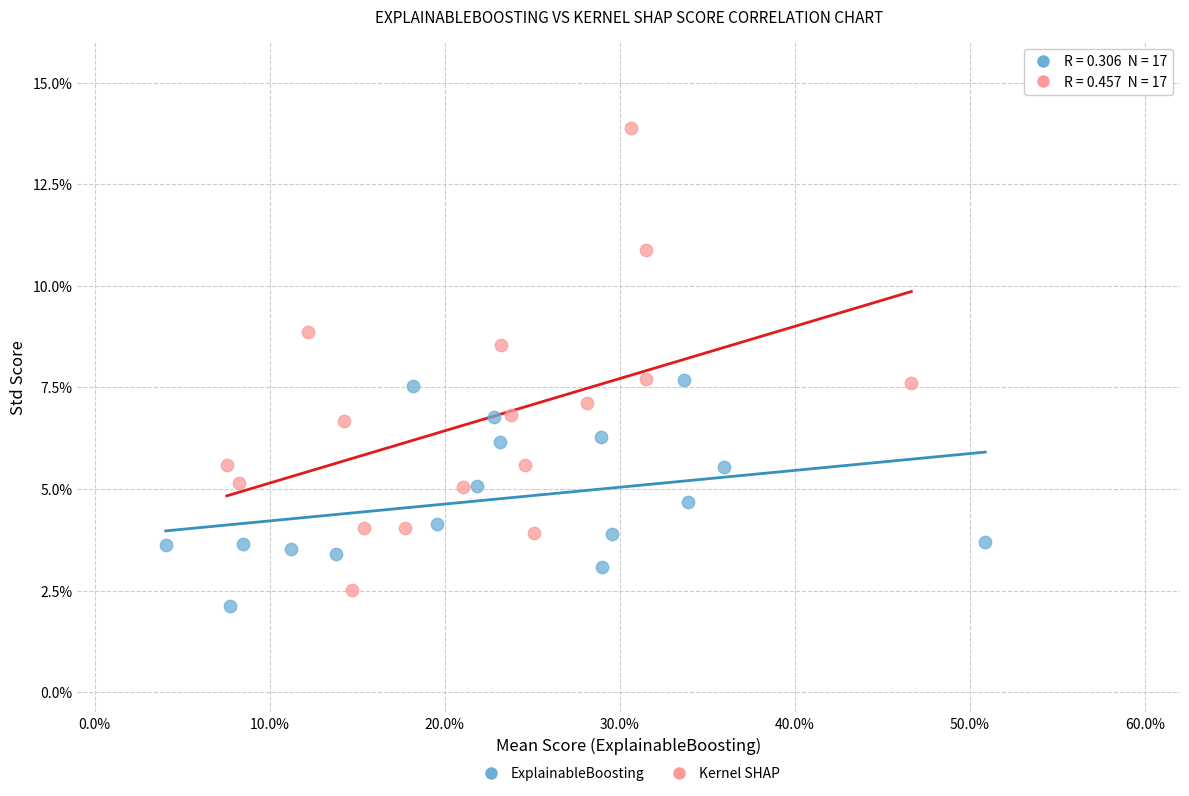

What are all the series names shown in the legend?

ExplainableBoosting, Kernel SHAP